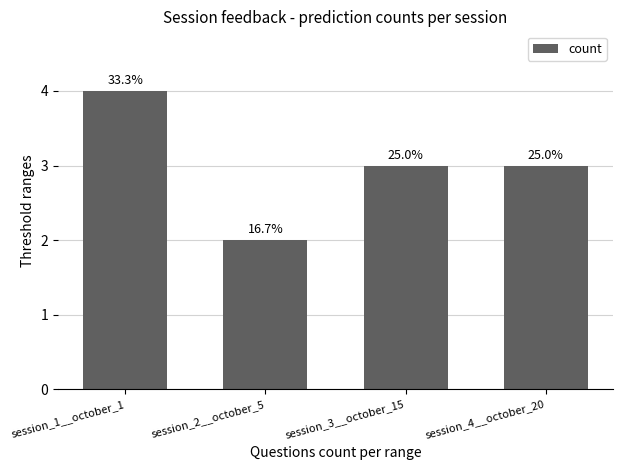

Count the values in the range 3 to 4.

3